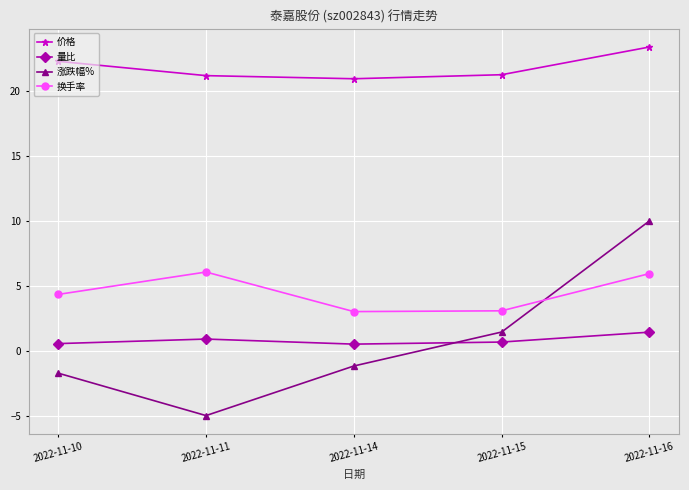

What is the spread (max minus min) of values at 2022-11-14?

22.1